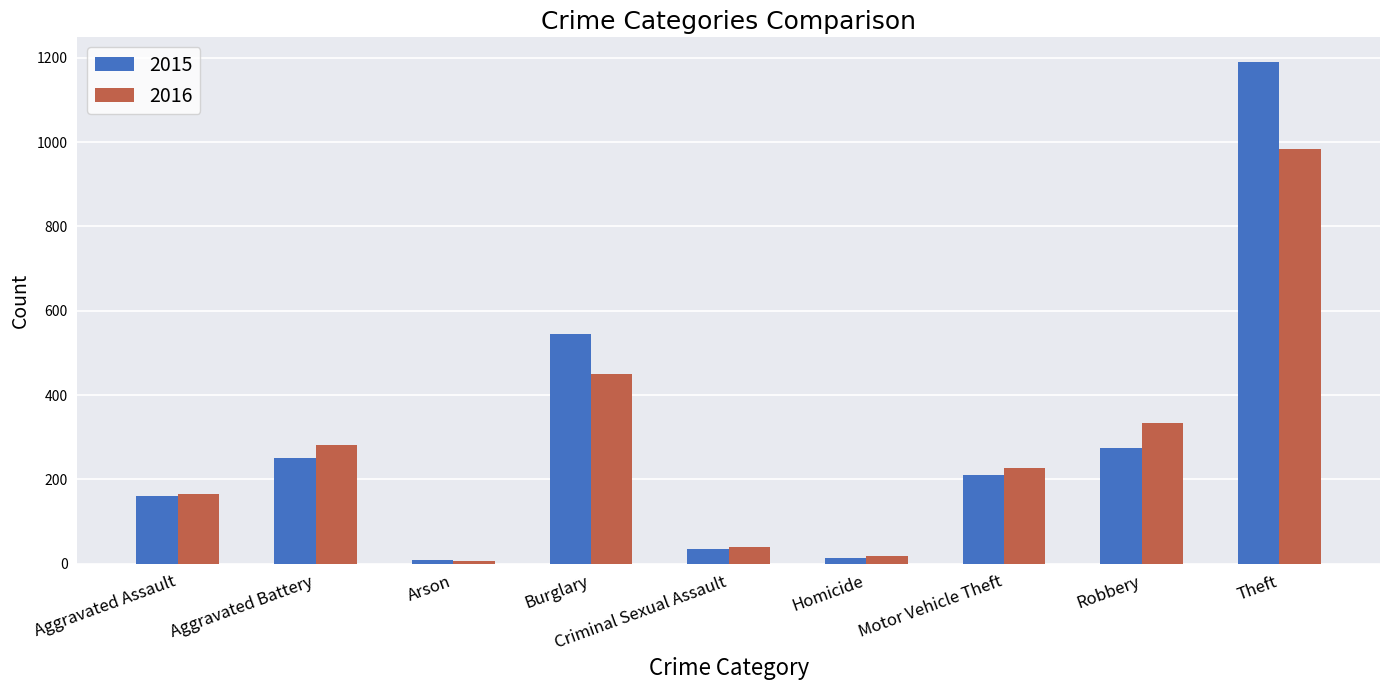

The value of 2016 at Aggravated Assault is 82. True or false?

False